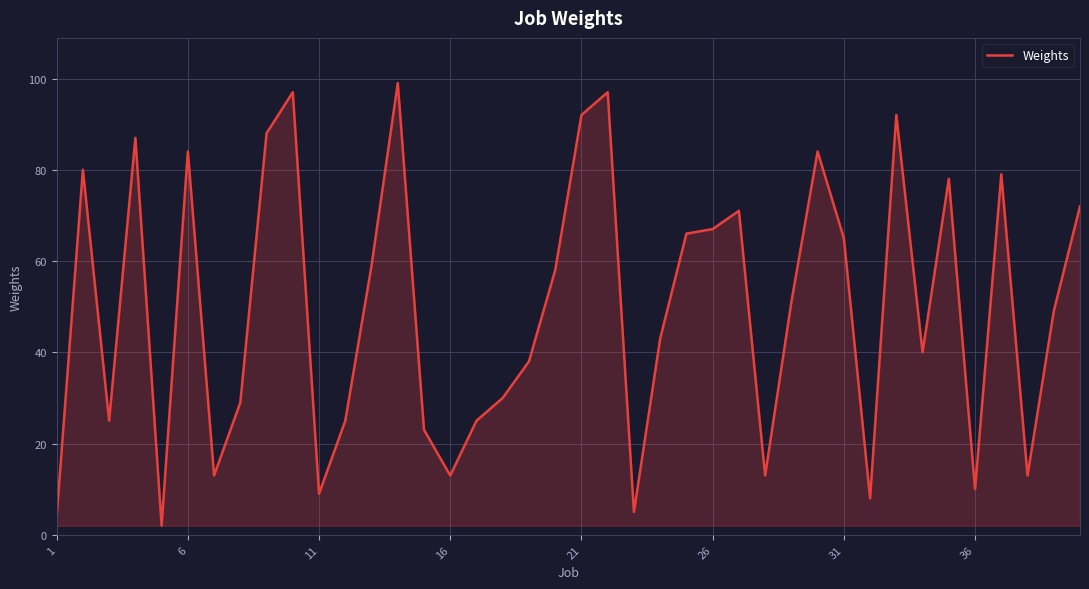

What is the greatest value displayed?

99